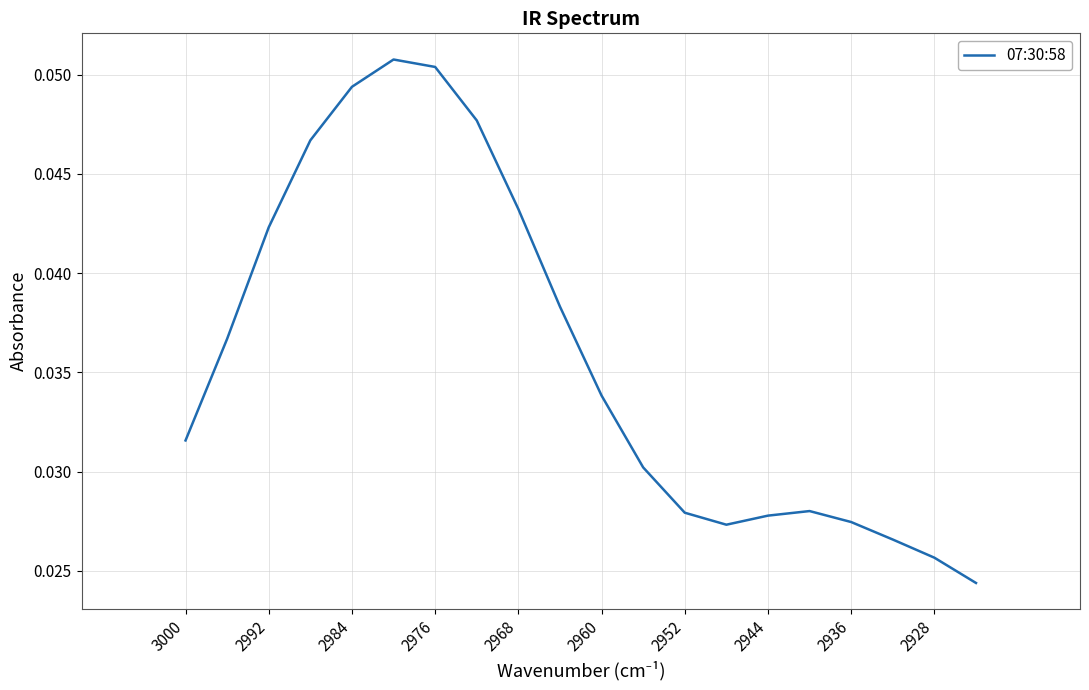

Count the number of data series in this chart.

1